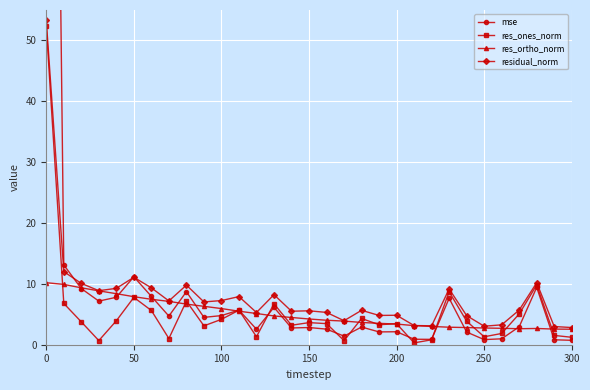

How many data points in mse are above 2?

24